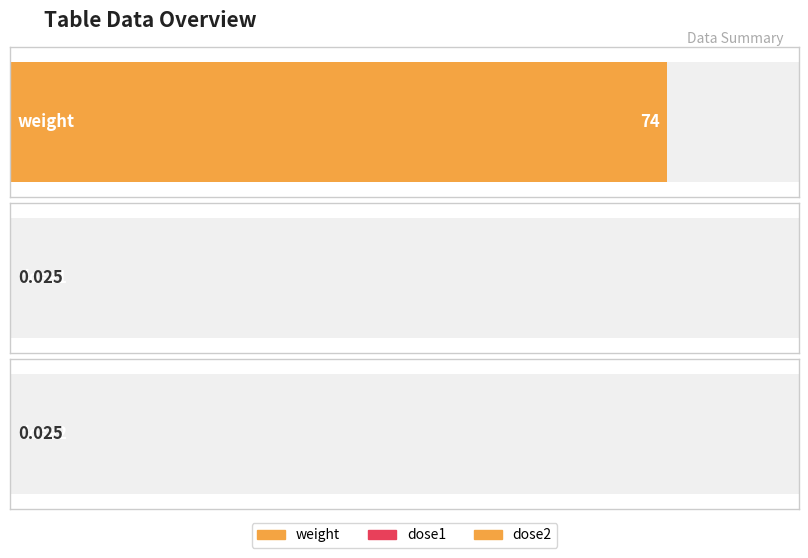

What is the label of the 2nd bar from the right?

dose2